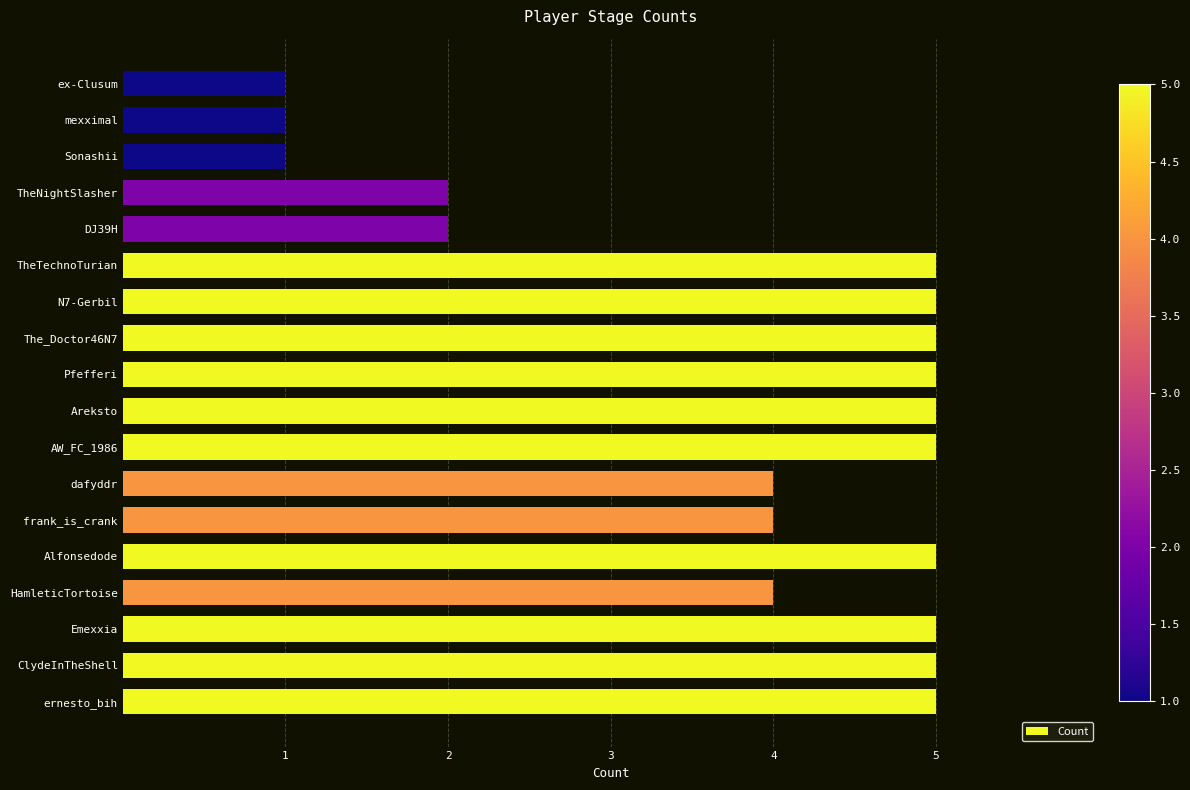

What is the difference between the maximum and minimum values?

4